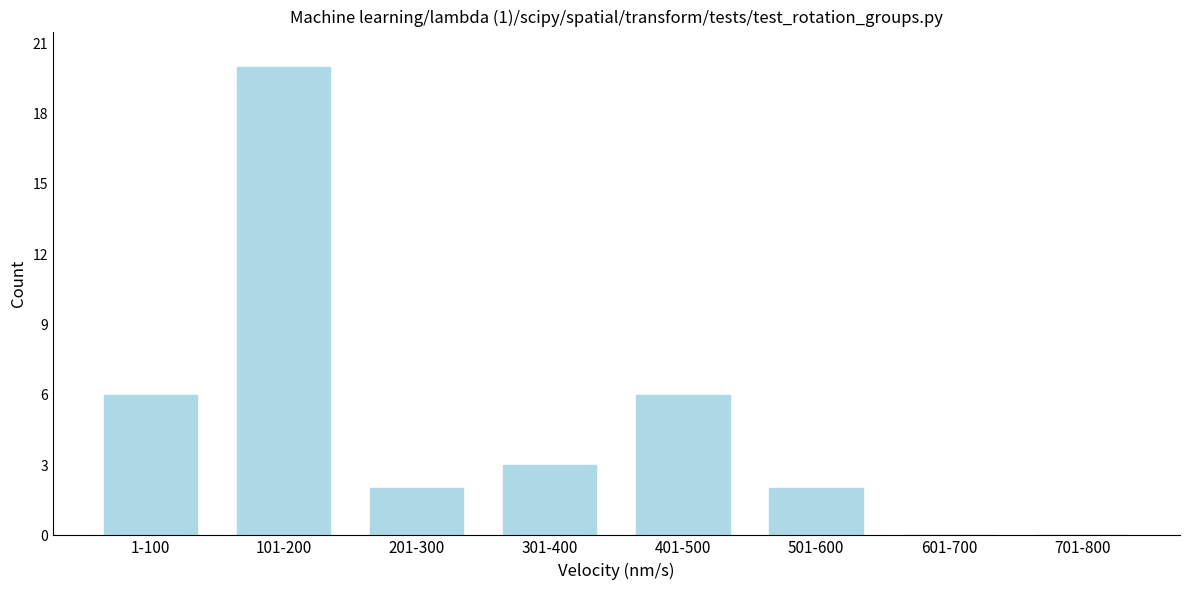

Reading left to right, list all the values displayed in this chart.

1-100=6	101-200=20	201-300=2	301-400=3	401-500=6	501-600=2	601-700=0	701-800=0